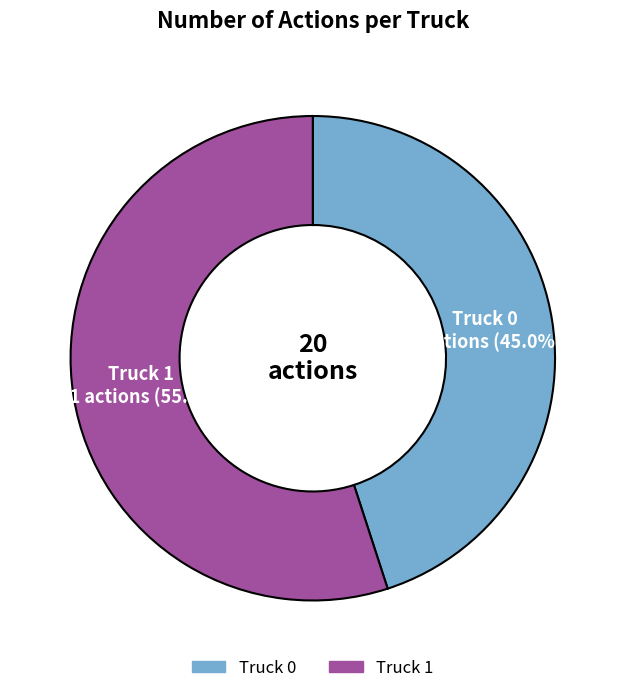

To the nearest percent, what percentage of the pie is Truck 0?

45%